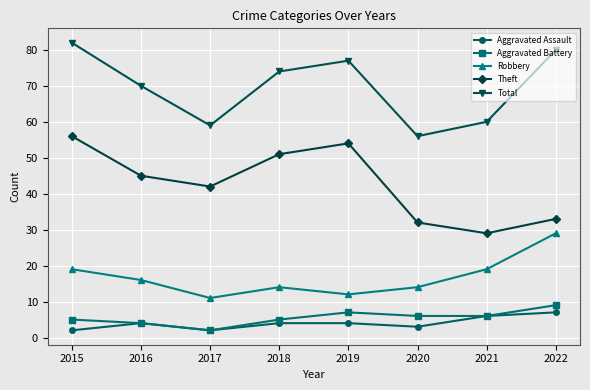

Which category has the highest value across all series?

2015